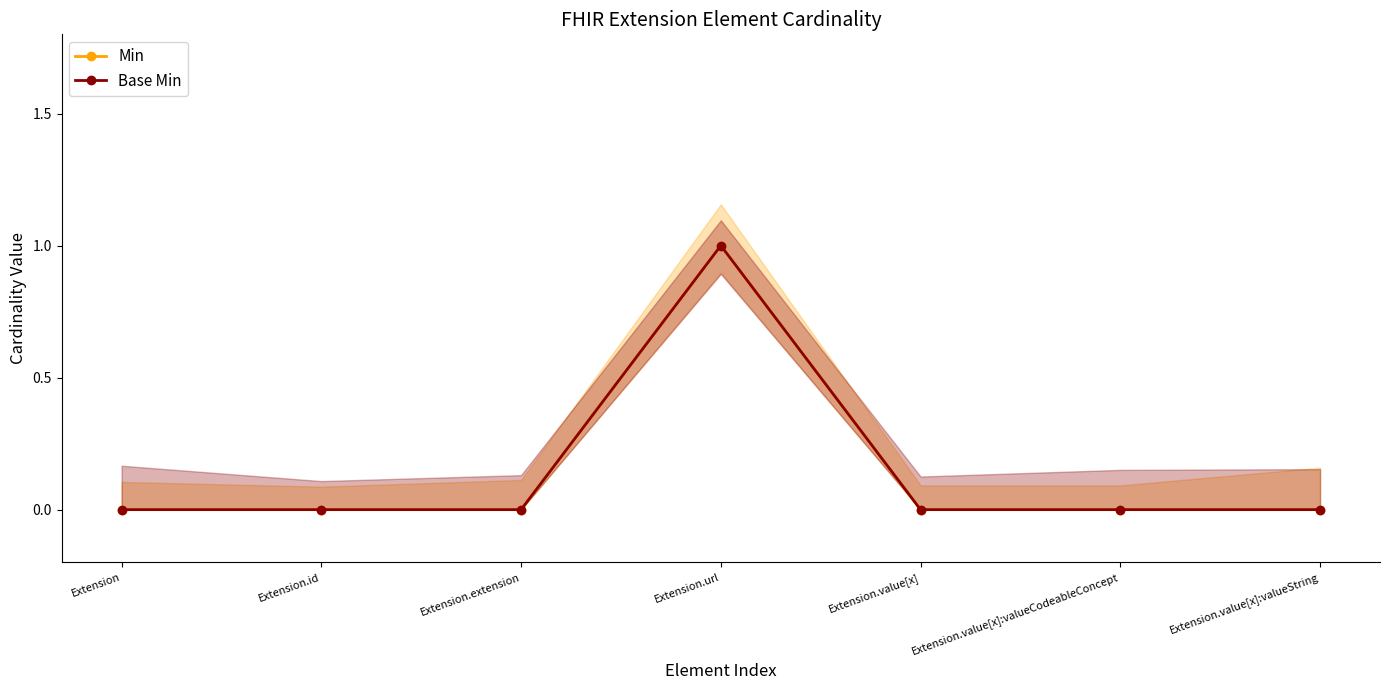

What position from the right is Extension.id?

6